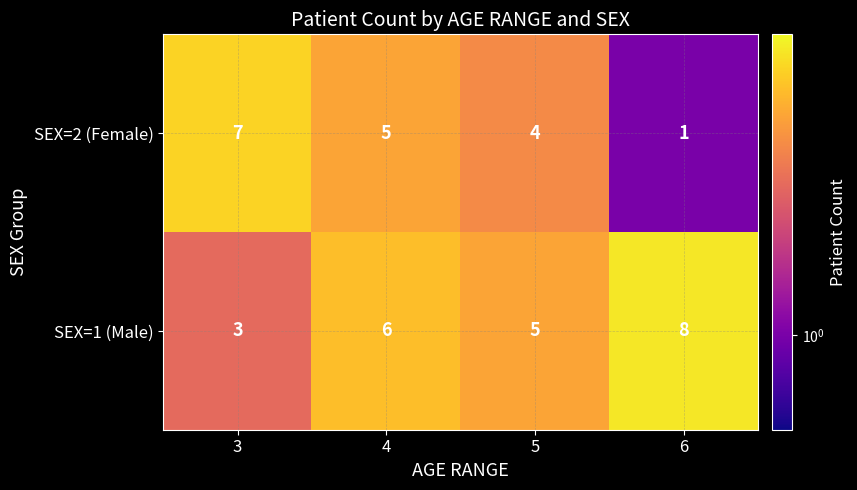

What is the difference between the maximum and minimum values in the SEX=1 (Male) series?

5